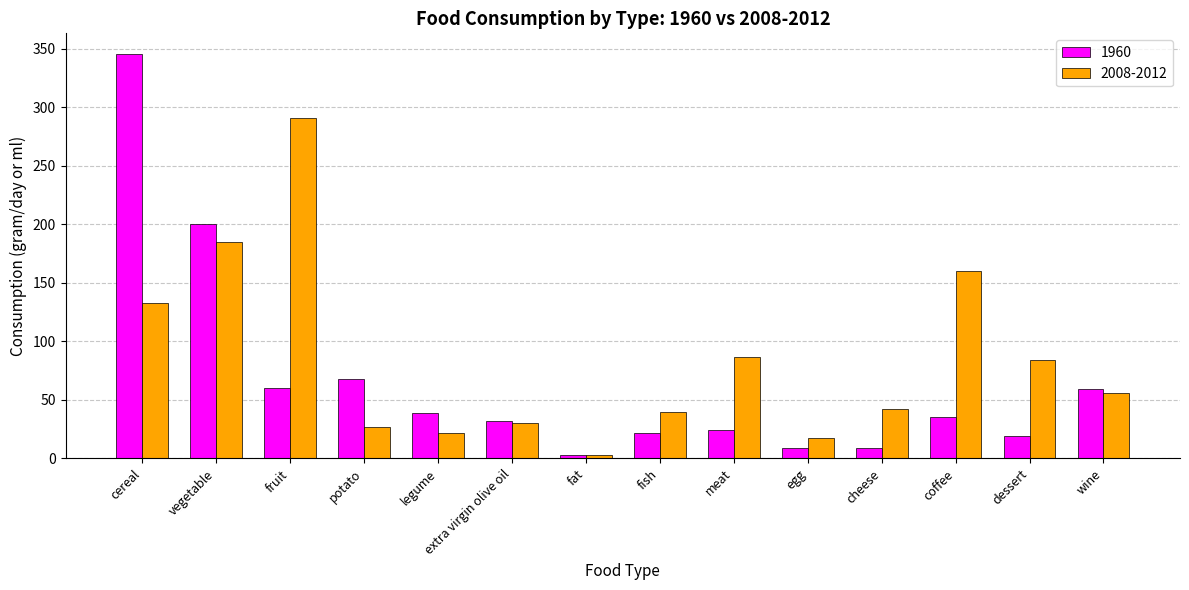

What are all the series names shown in the legend?

1960, 2008-2012